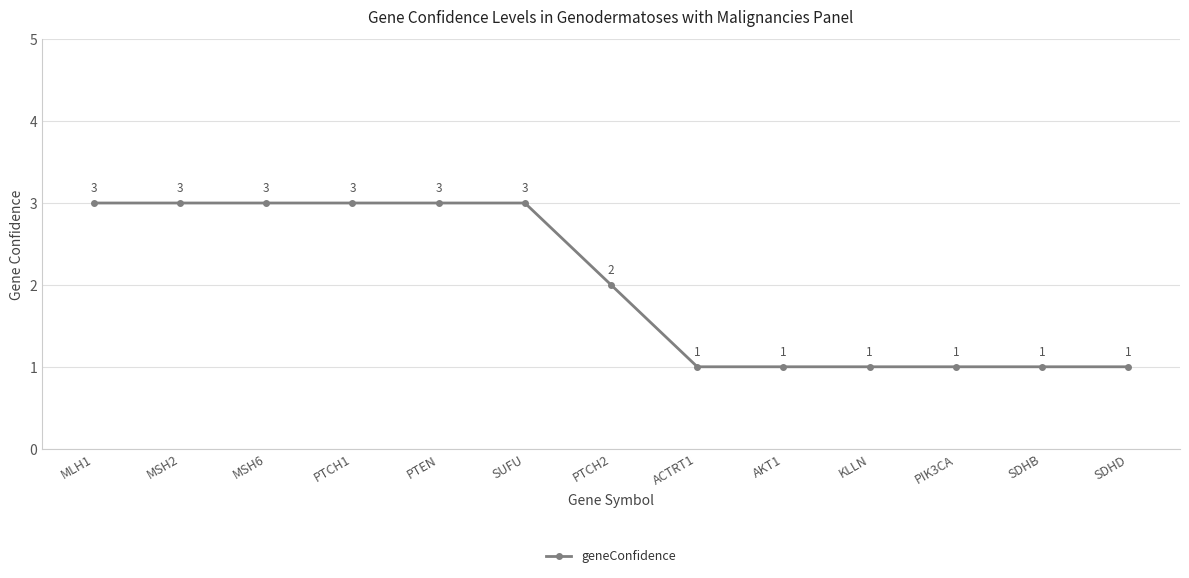

The chart shows a value of 3 at PTEN. True or false?

True